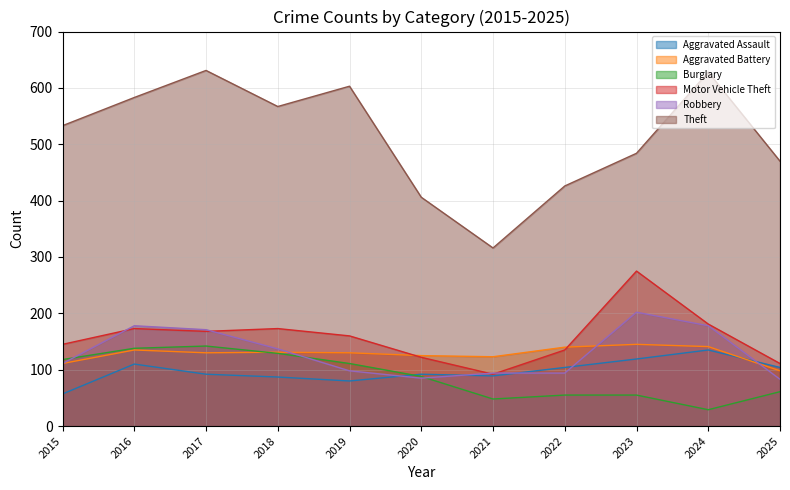

At how many categories does at least one series exceed 551?

5